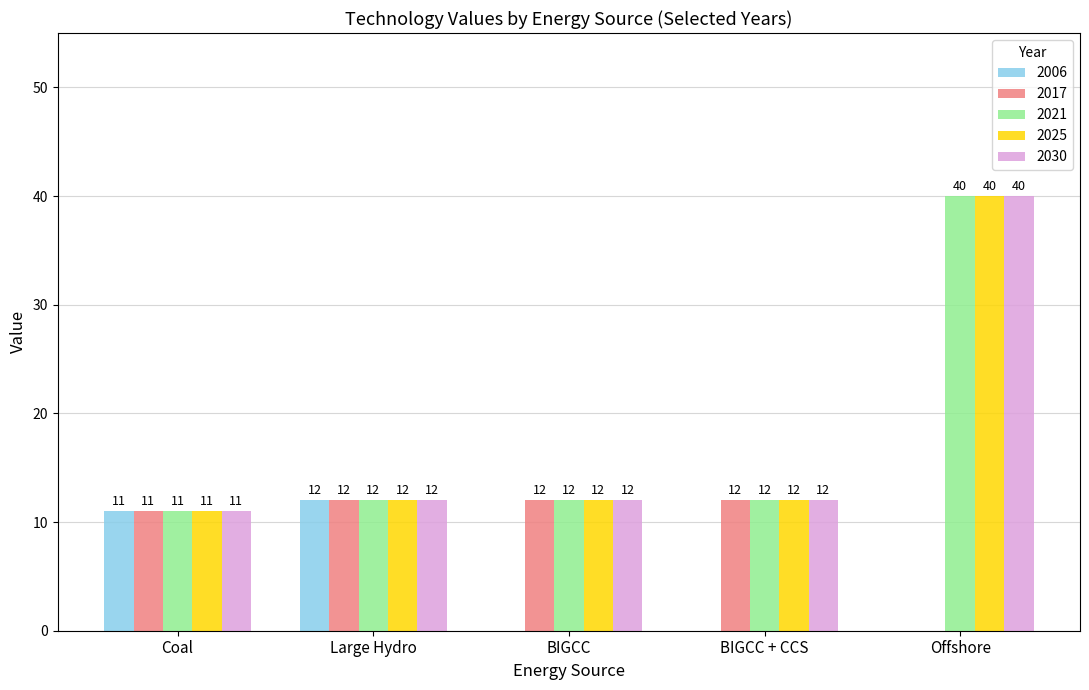

Is the value of 2006 at BIGCC greater than the value of 2017 at Coal?

No